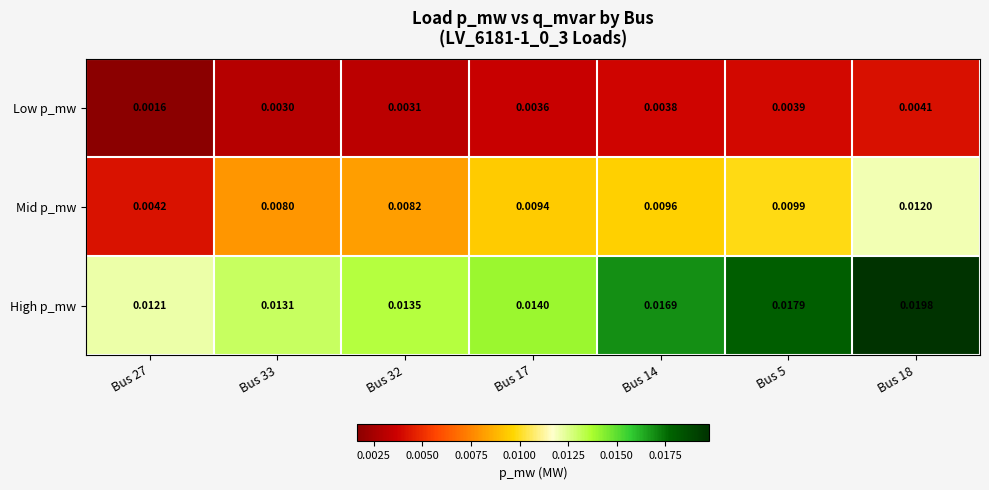

Rank the series by their average value, from lowest to highest.

Low p_mw, Mid p_mw, High p_mw